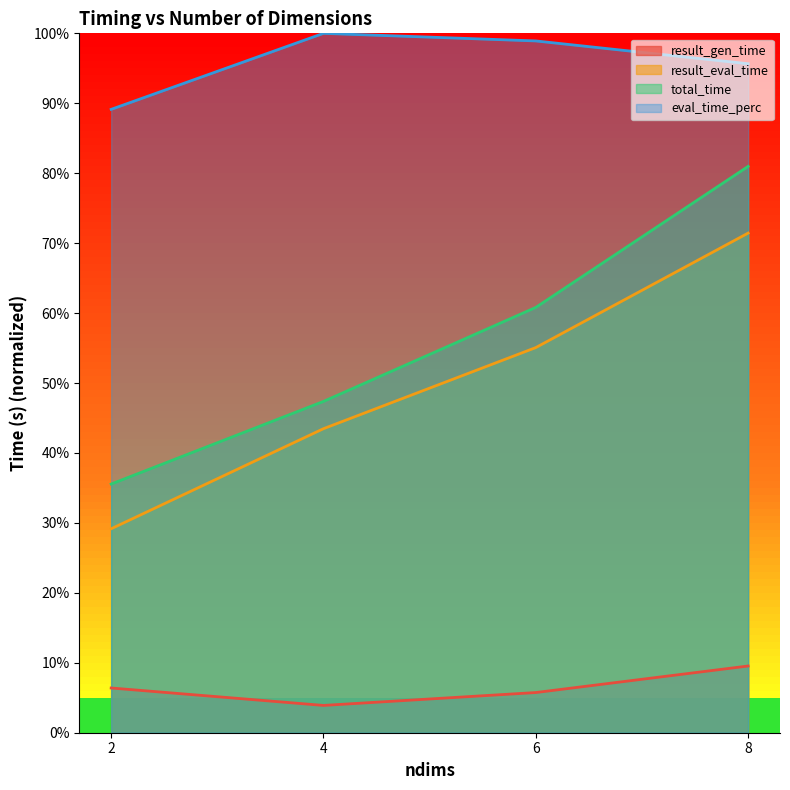

Reading left to right, transcribe all the data shown in this chart.

result_gen_time: 2=0.1	4=0.0	6=0.1	8=0.1
result_eval_time: 2=0.3	4=0.4	6=0.6	8=0.7
total_time: 2=0.4	4=0.5	6=0.6	8=0.8
eval_time_perc: 2=0.9	4=1.0	6=1.0	8=1.0